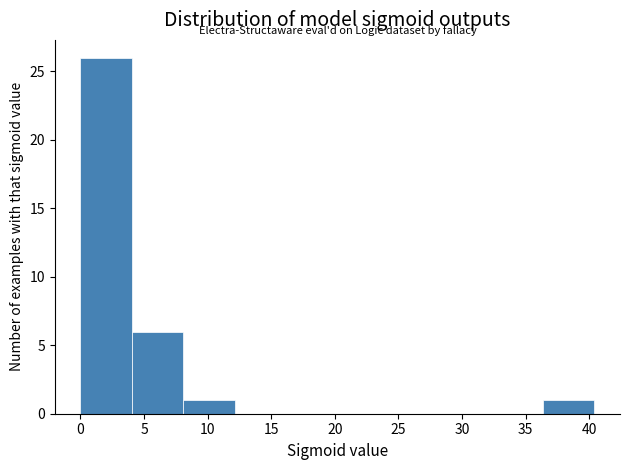

How tall is the bar that spans 8.0 to 12.0 on the x-axis? Neither the bar edges nor the heights are printed on the chart, so give them approximately, as read against the axes.

1